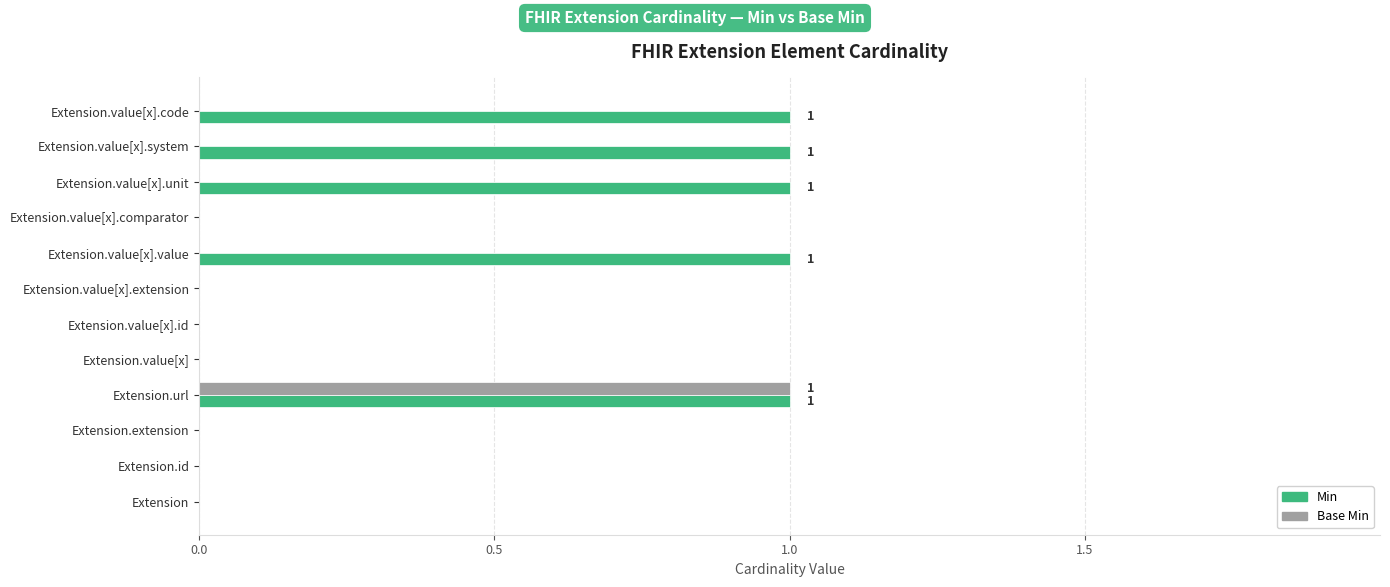

Which series changed the most between Extension.value[x].comparator and Extension.value[x].code?

Min